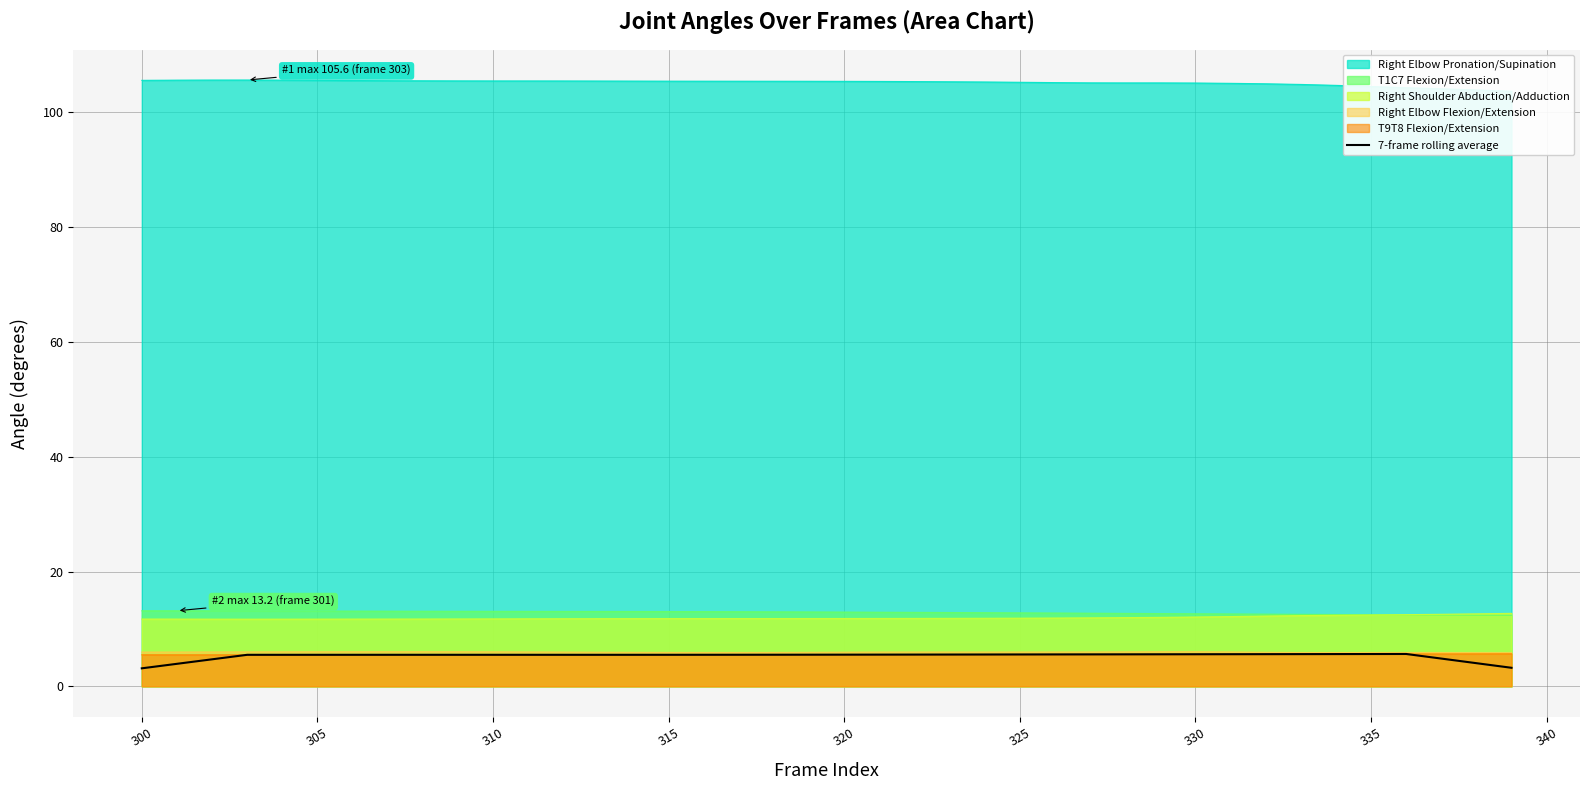

What is the minimum value for 7-frame rolling average?

3.1